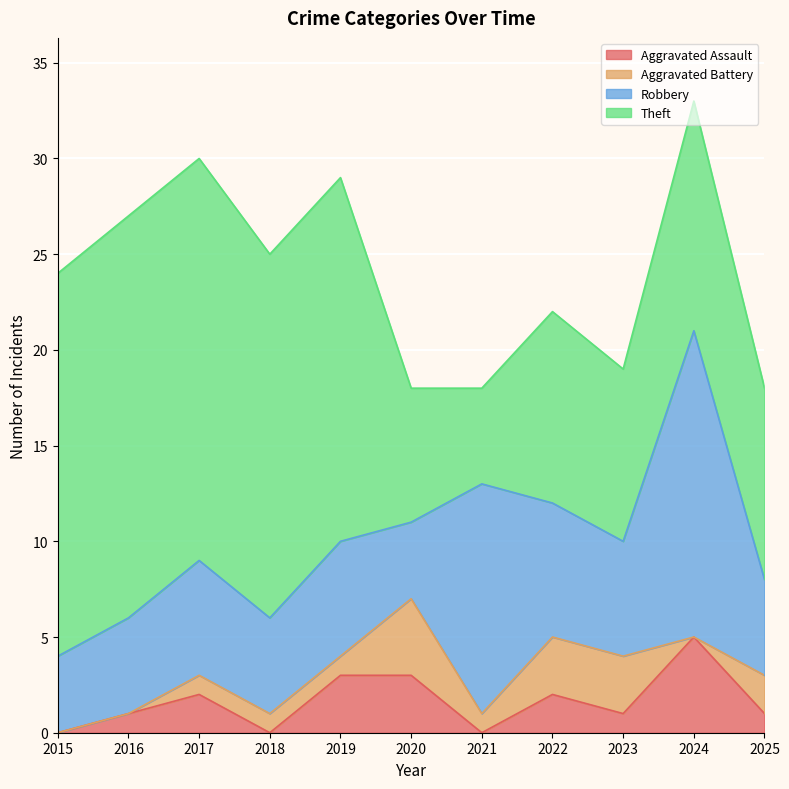

Reading left to right, transcribe all the data shown in this chart.

Aggravated Assault: 2015=0	2016=1	2017=2	2018=0	2019=3	2020=3	2021=0	2022=2	2023=1	2024=5	2025=1
Aggravated Battery: 2015=0	2016=0	2017=1	2018=1	2019=1	2020=4	2021=1	2022=3	2023=3	2024=0	2025=2
Robbery: 2015=4	2016=5	2017=6	2018=5	2019=6	2020=4	2021=12	2022=7	2023=6	2024=16	2025=5
Theft: 2015=20	2016=21	2017=21	2018=19	2019=19	2020=7	2021=5	2022=10	2023=9	2024=12	2025=10